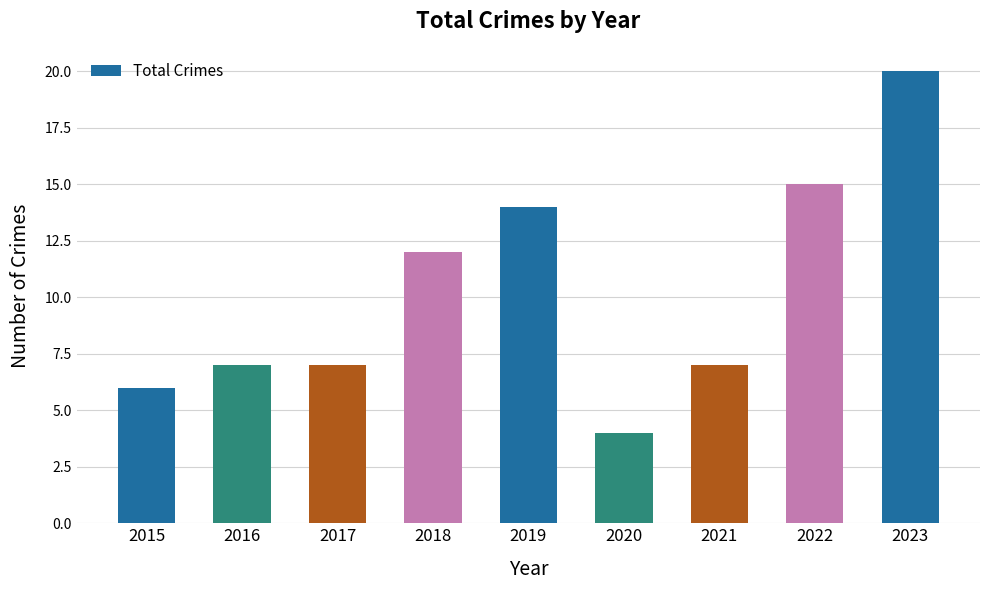

Reading left to right, extract all data points from this chart.

2015=6	2016=7	2017=7	2018=12	2019=14	2020=4	2021=7	2022=15	2023=20